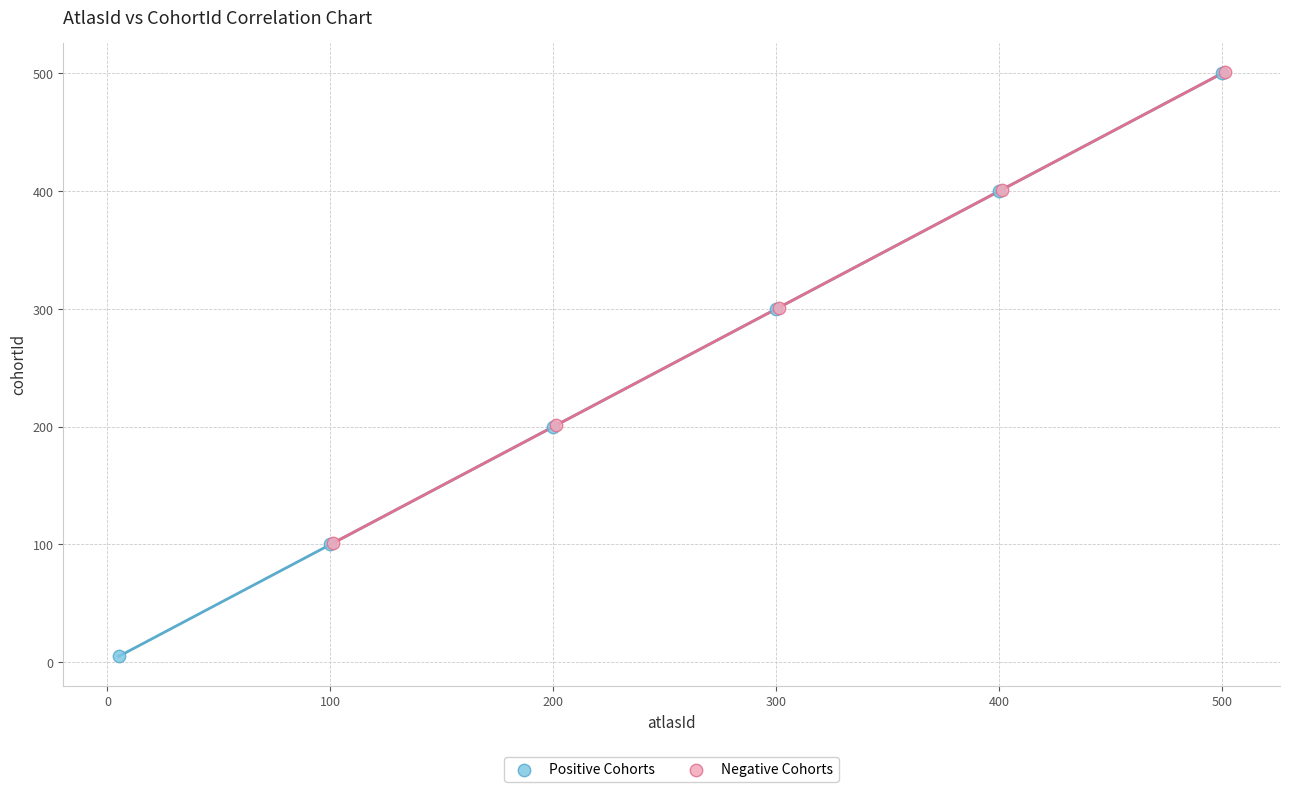

Which series reaches the minimum Y coordinate?

Positive Cohorts